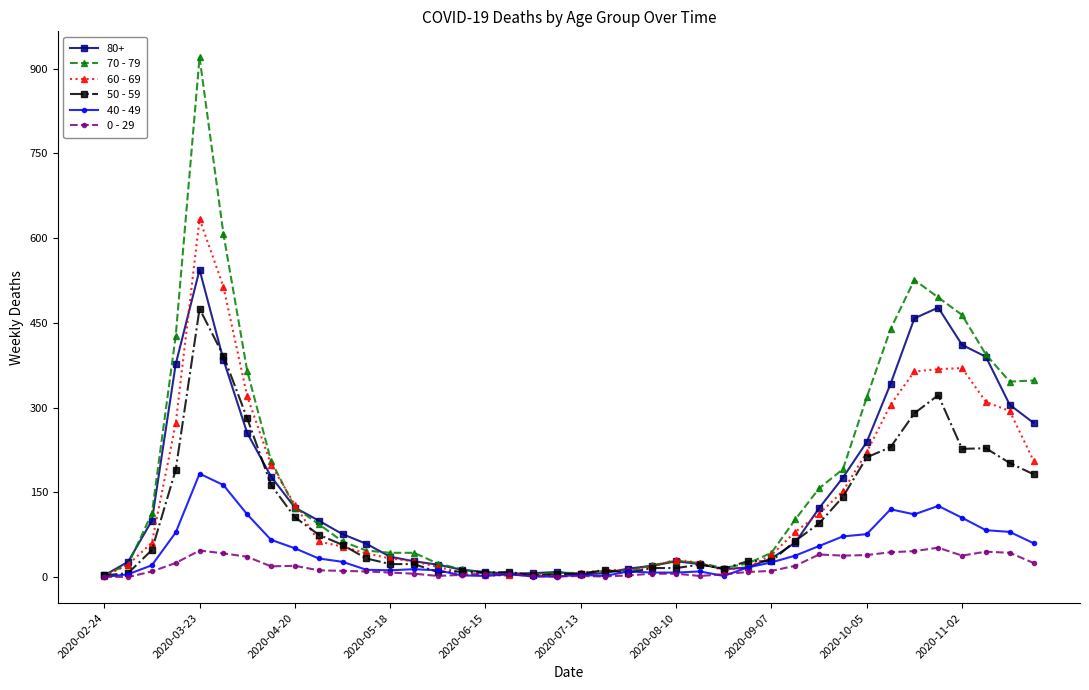

What is the value of the 60 - 69 point at the 14th from the left?

28